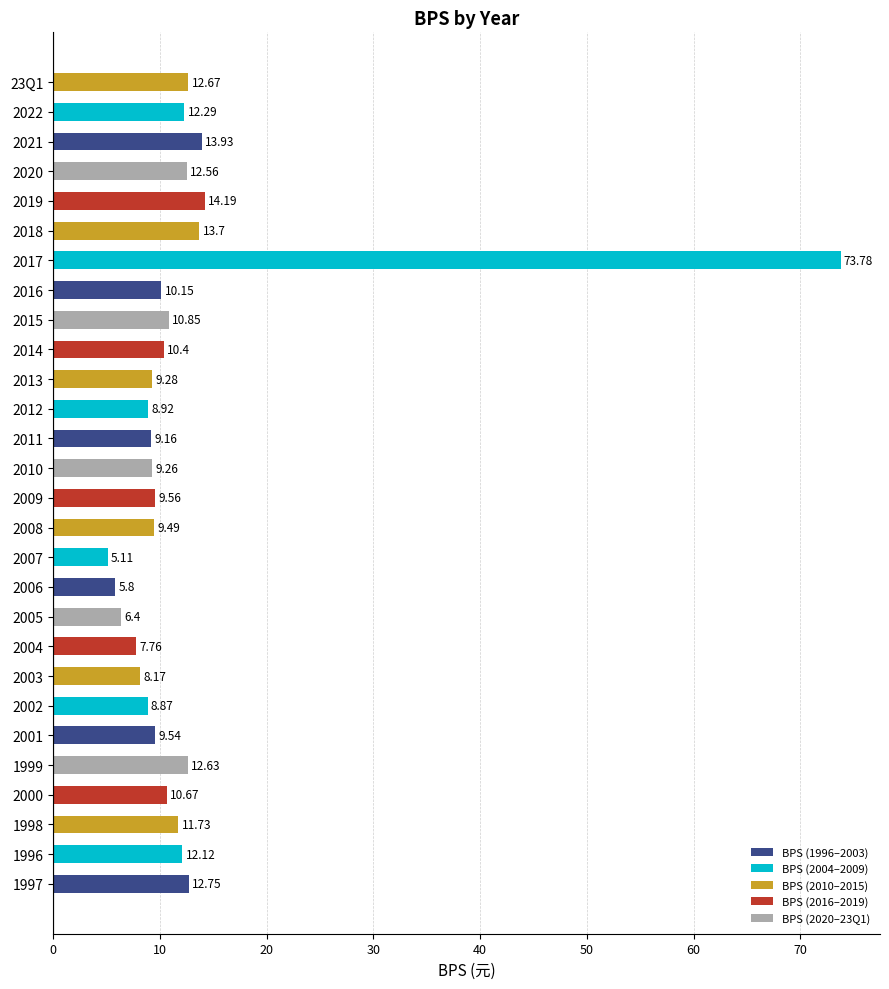

What is the sum of all values?

351.7